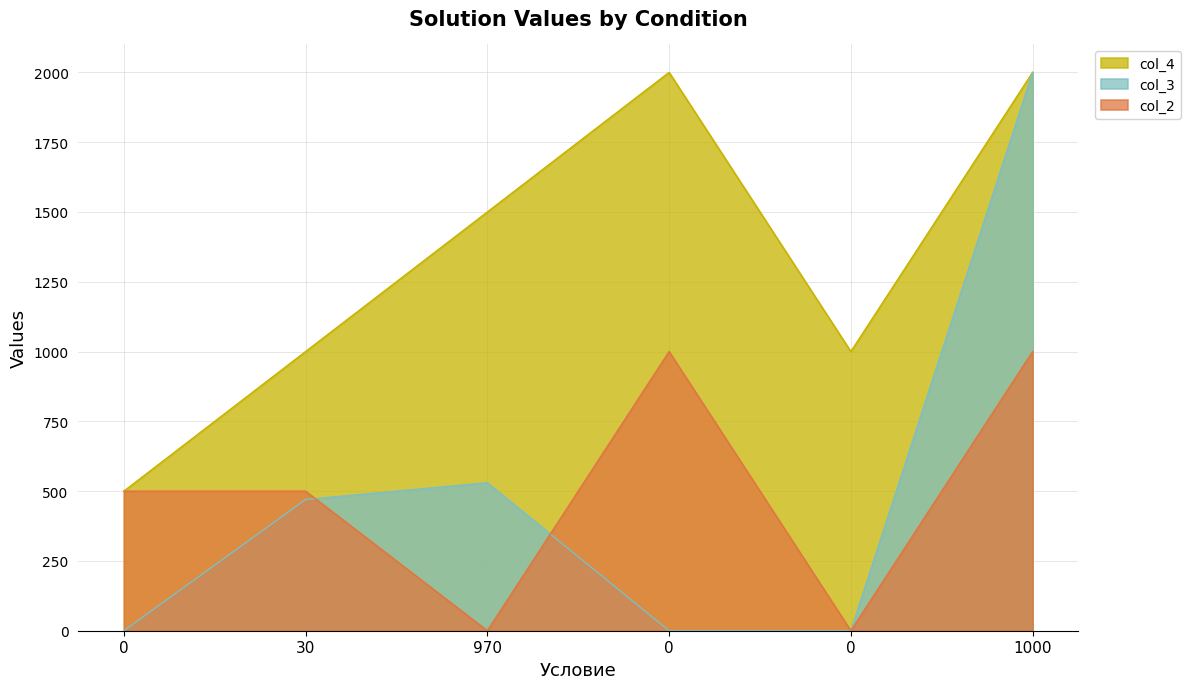

Rank the series by their maximum value, from lowest to highest.

col_2, col_4, col_3